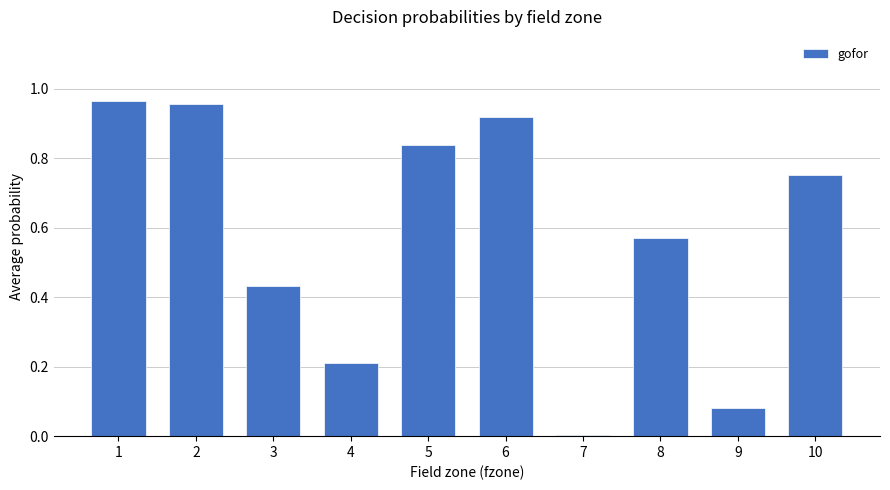

What is the sum of all values?

5.7